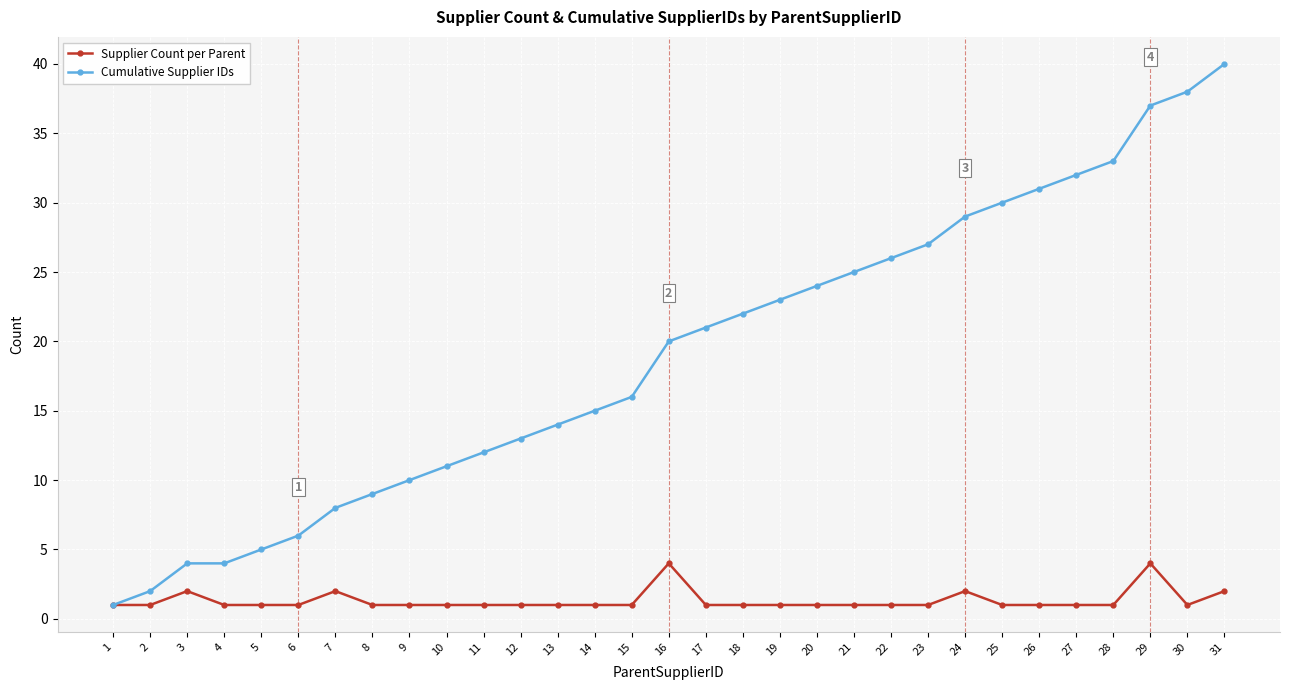

At which label is Cumulative Supplier IDs closest to 20?

16